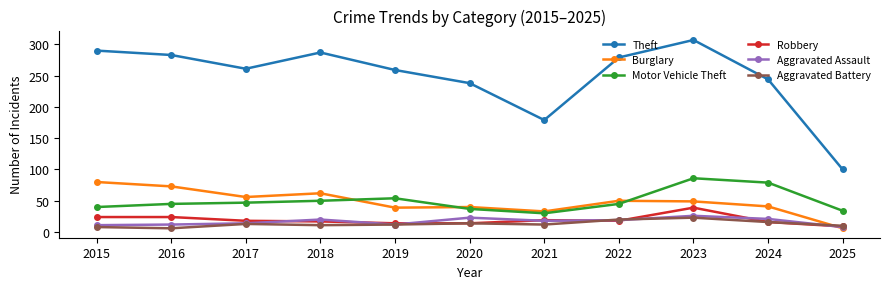

Is it true that Motor Vehicle Theft equals 86 at 2023?

True